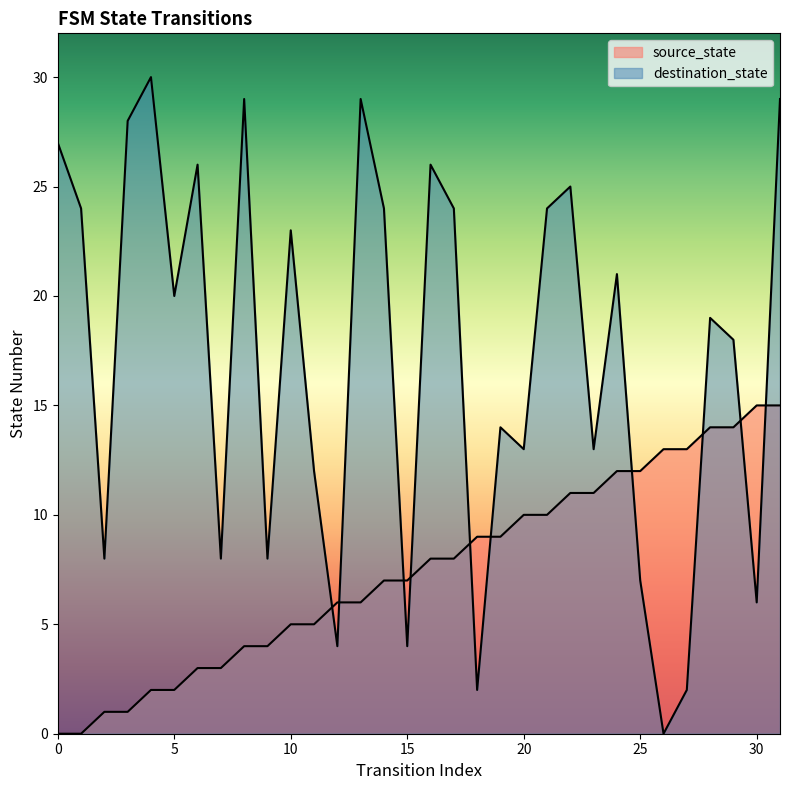

How many values in destination_state are above zero?

31